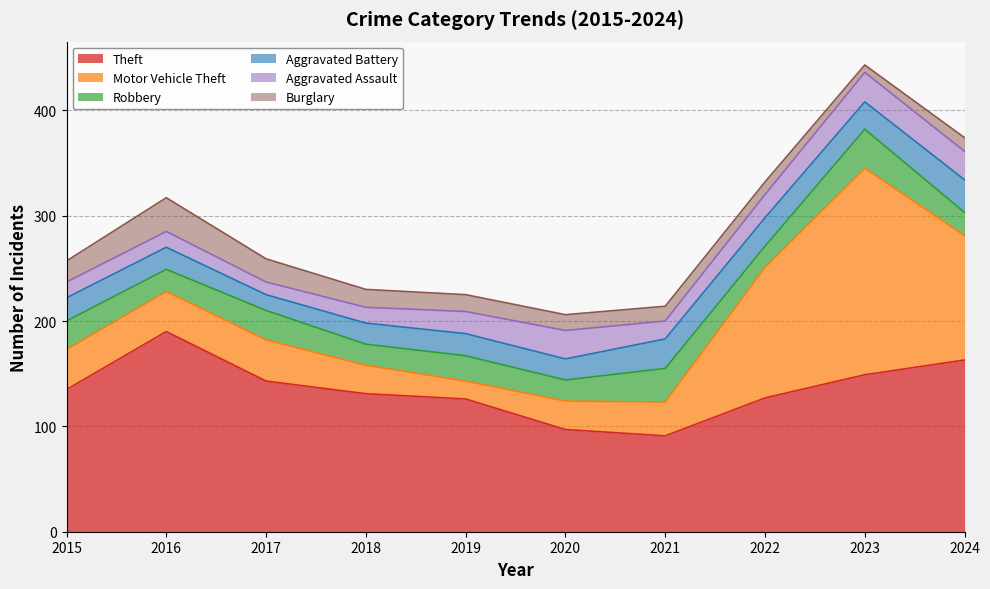

Is the value of Theft at 2020 greater than the value of Aggravated Assault at 2019?

Yes